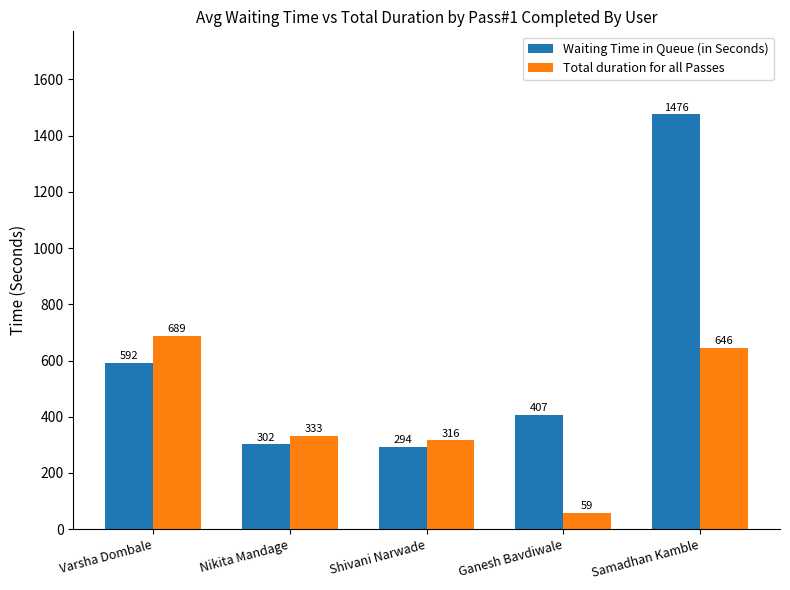

What is the maximum value shown in the chart?

1476